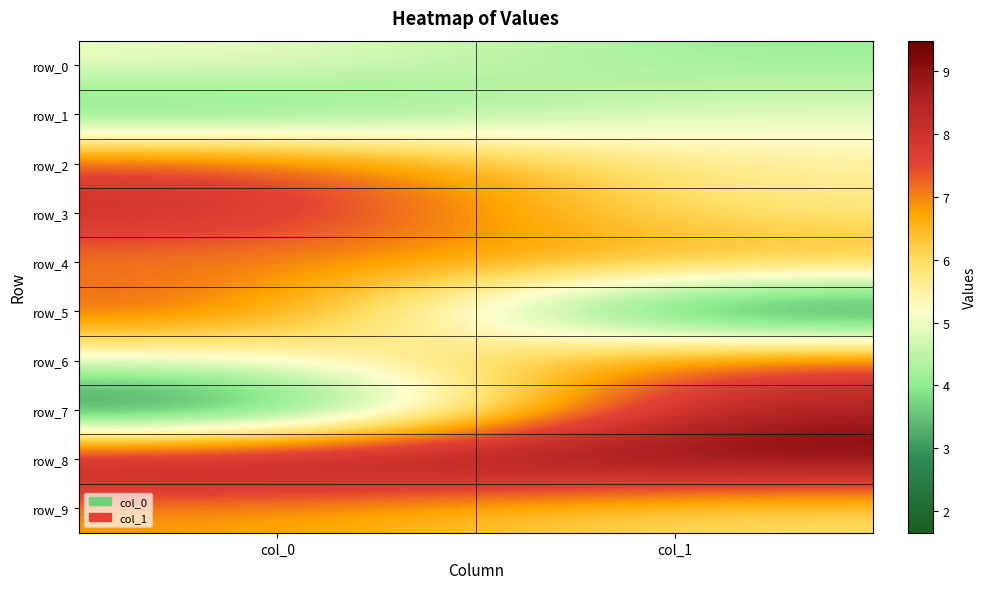

The row_2 series shows 5.5 at col_1. True or false?

True